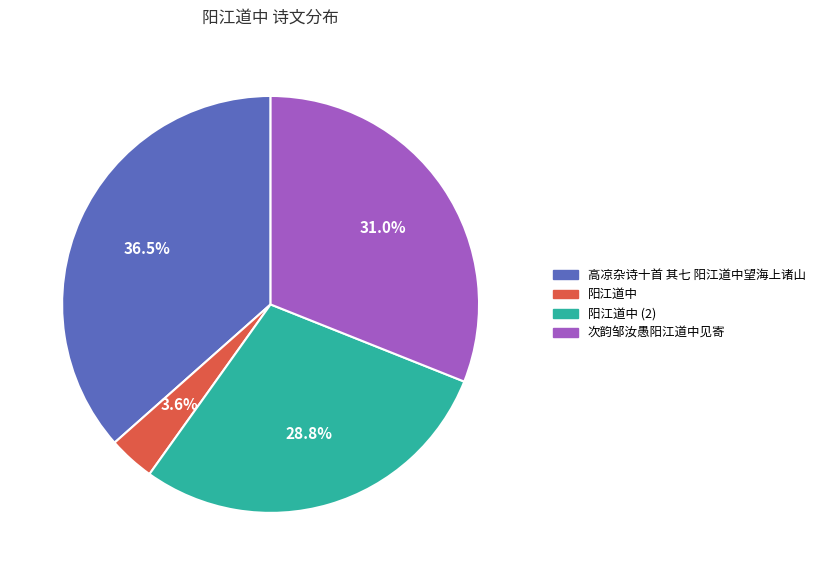

Does any single category account for the majority?

No